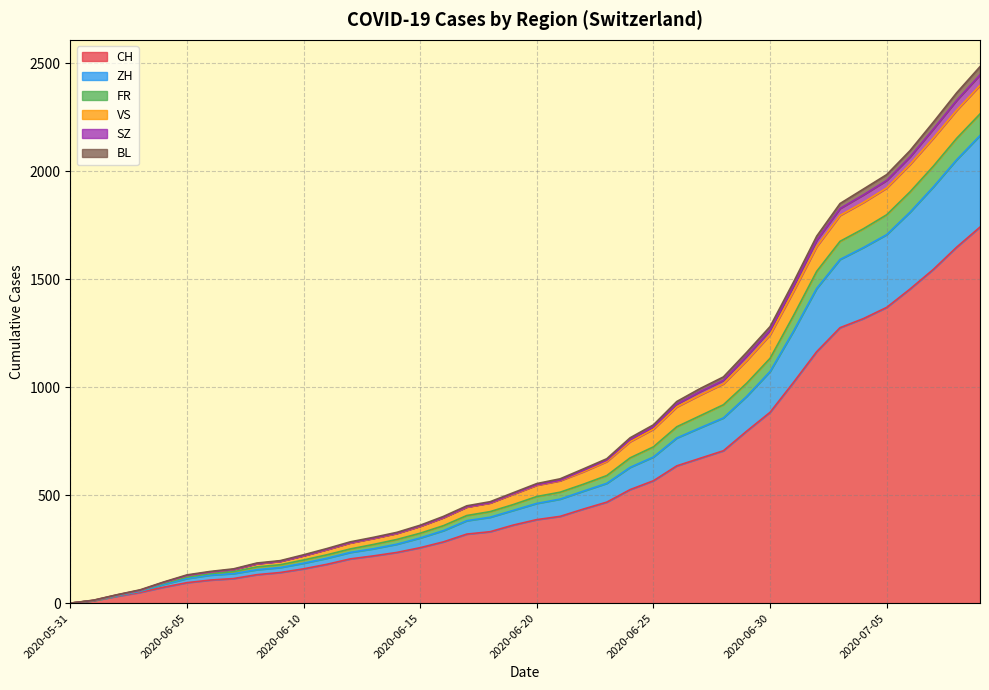

What is the label of the 17th point from the right?

2020-06-23